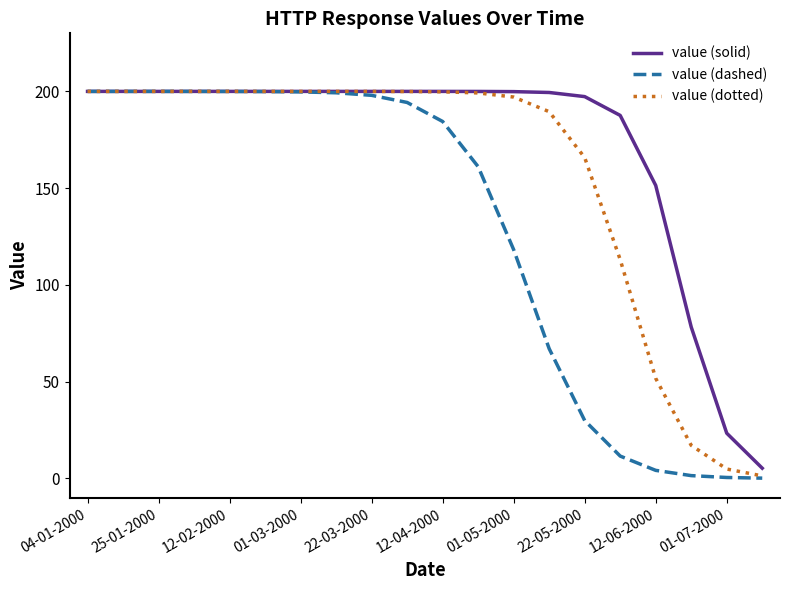

What are all the series names shown in the legend?

value (solid), value (dashed), value (dotted)